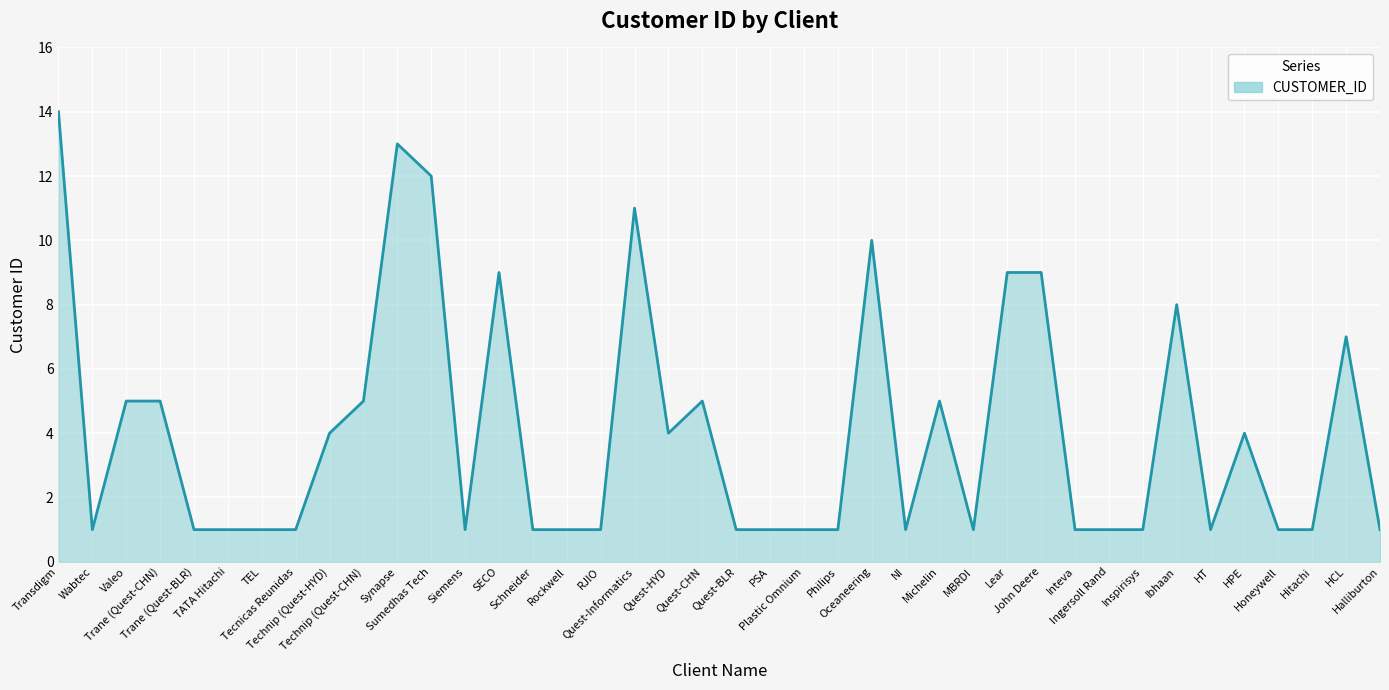

Which has a higher value, Transdigm or TEL?

Transdigm